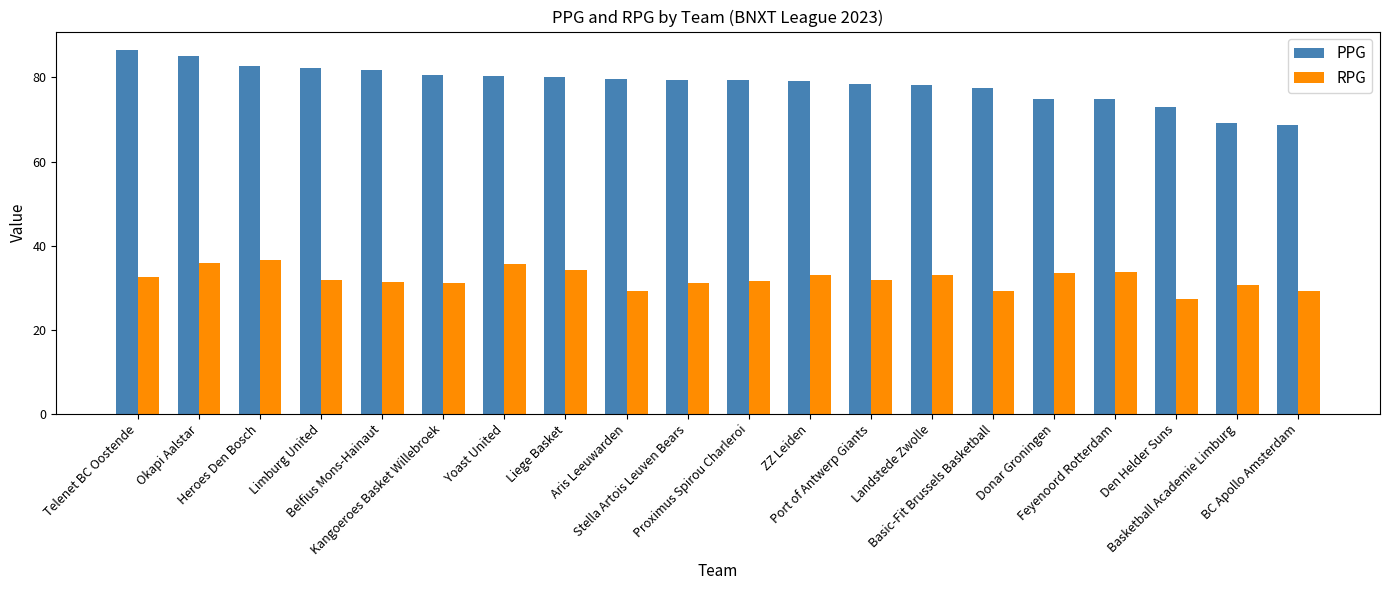

What is the label of the 11th bar from the left?

Proximus Spirou Charleroi